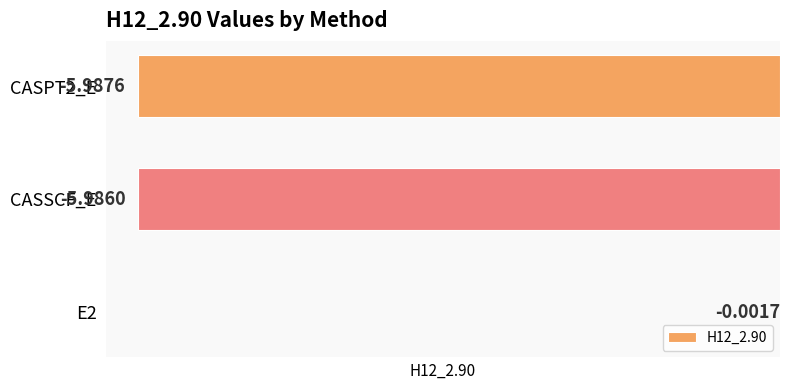

Which has a higher value, E2 or CASPT2_E?

E2